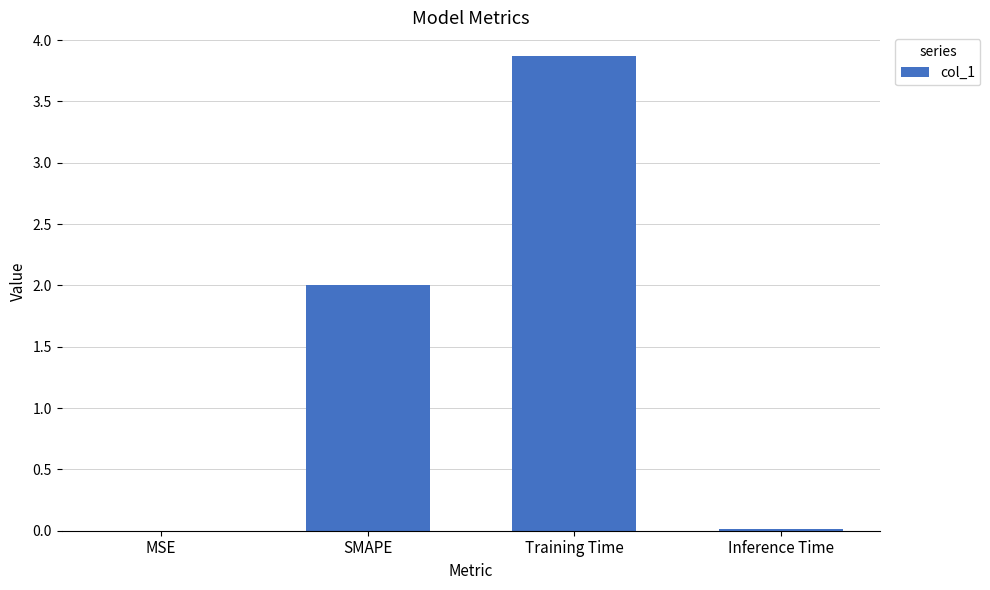

True or false: the data shows 2.0 at SMAPE.

True